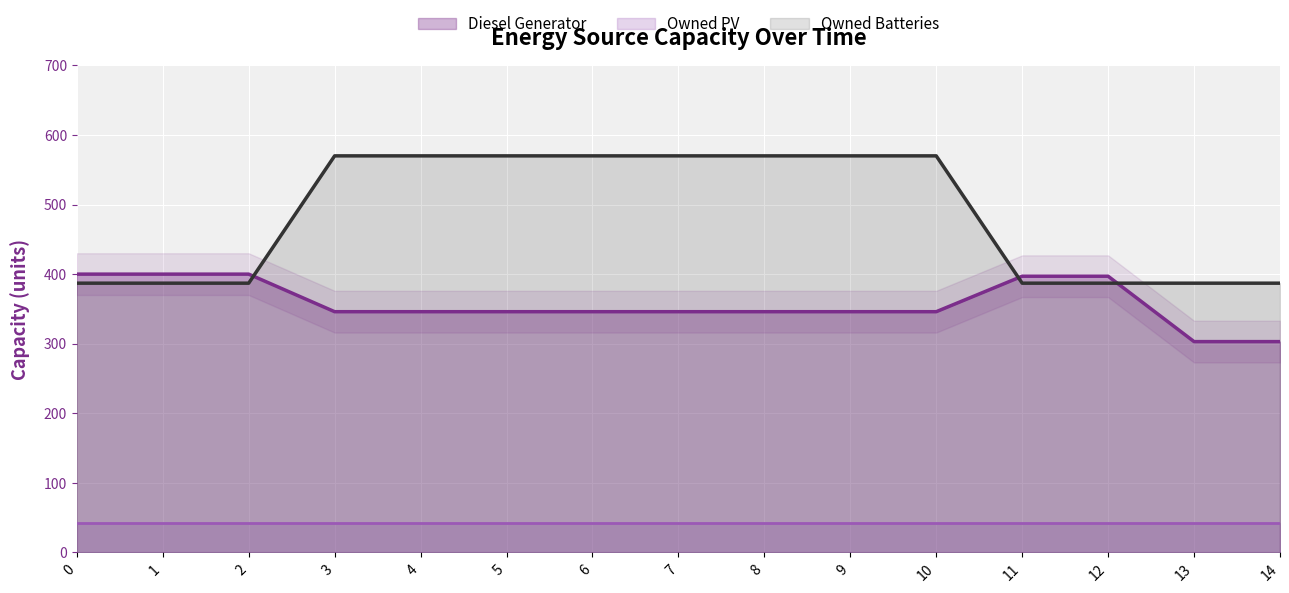

Is the value of Owned Batteries at 13 greater than the value of Diesel Generator at 10?

Yes